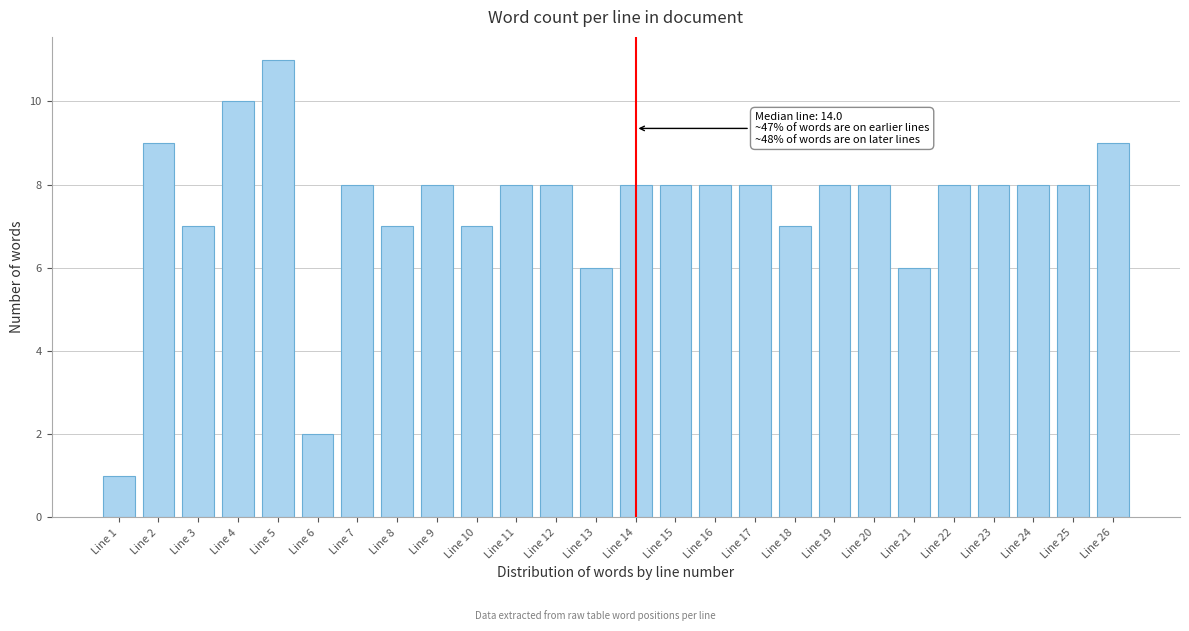

Reading left to right, list all the values displayed in this chart.

1	9	7	10	11	2	8	7	8	7	8	8	6	8	8	8	8	7	8	8	6	8	8	8	8	9